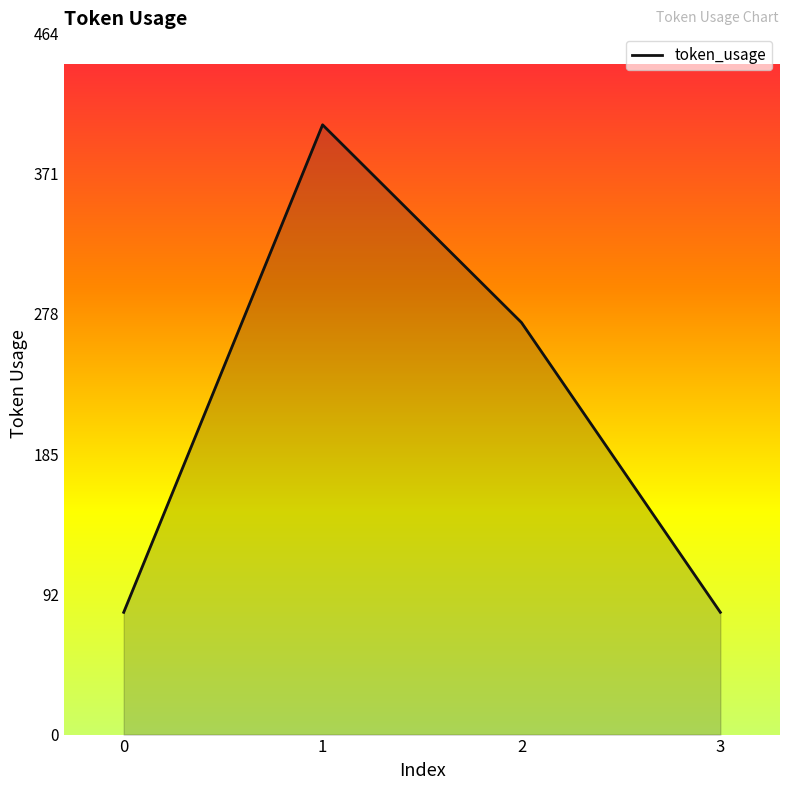

The chart shows a value of 81 at 0. True or false?

True